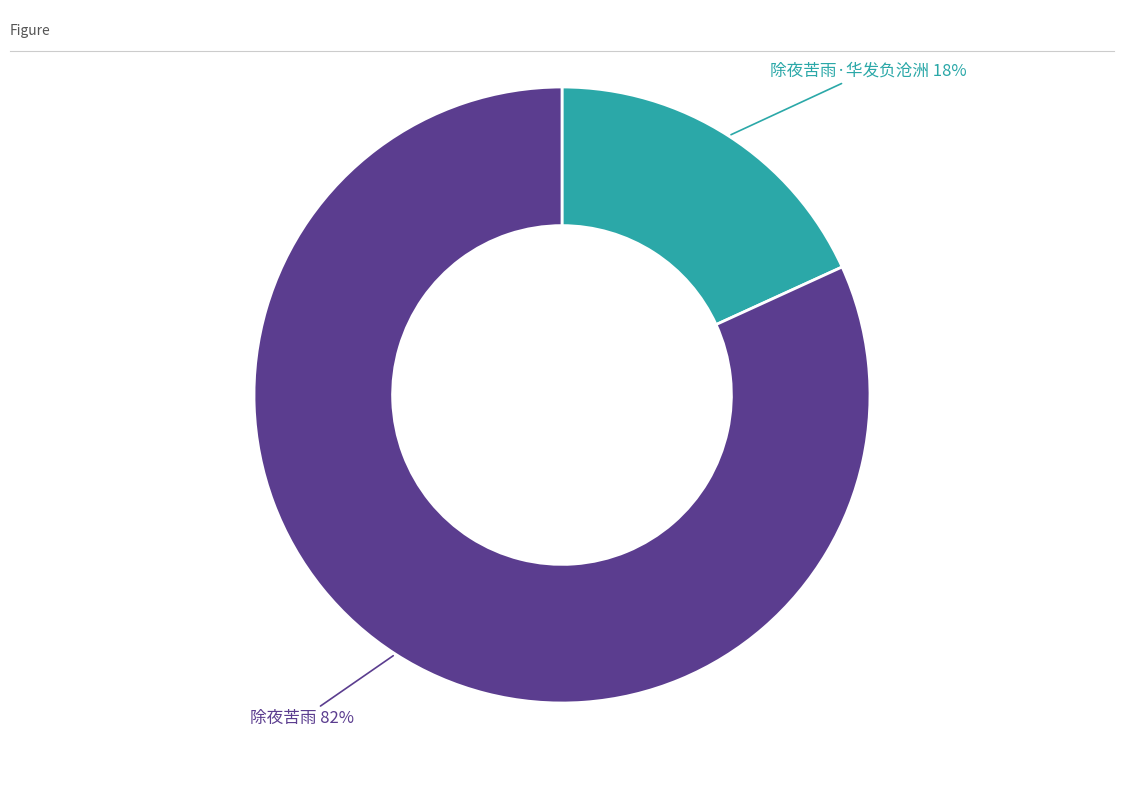

To the nearest percent, what is the average slice percentage?

50%